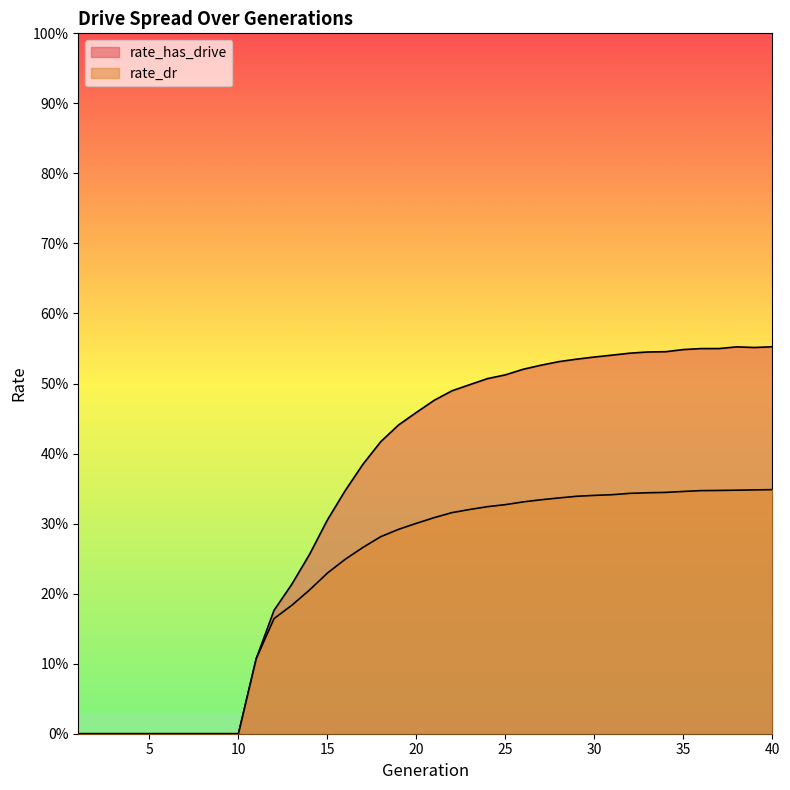

The rate_dr series shows 0.5 at 22. True or false?

False